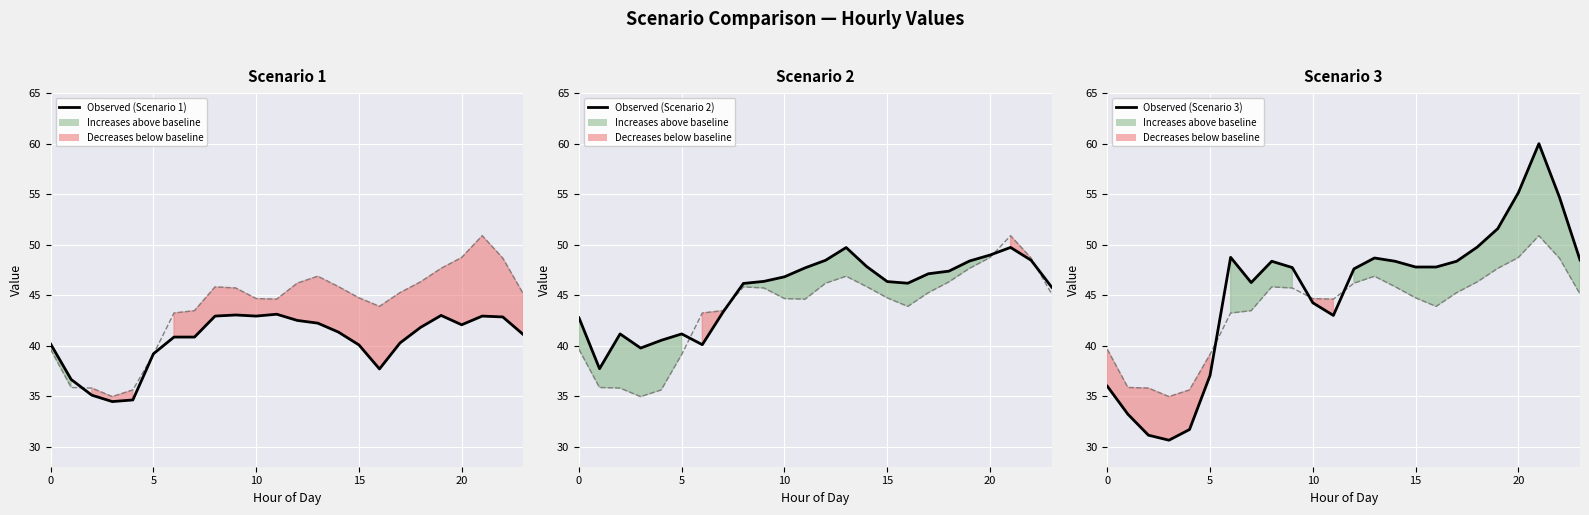

How many interior local valleys does the Scenario 3 values series have?

3